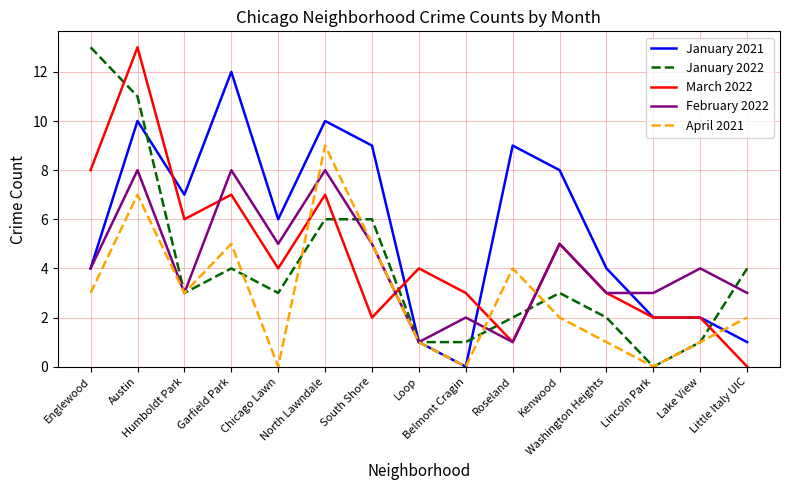

After their last crossing, which series has the higher values: February 2022 or April 2021?

February 2022